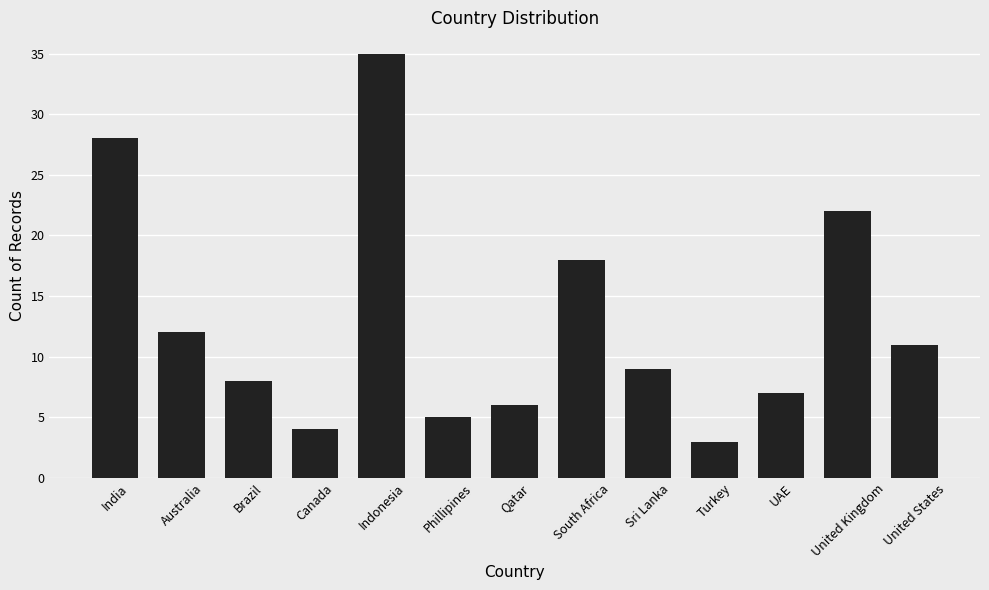

Are the bars horizontal?

No